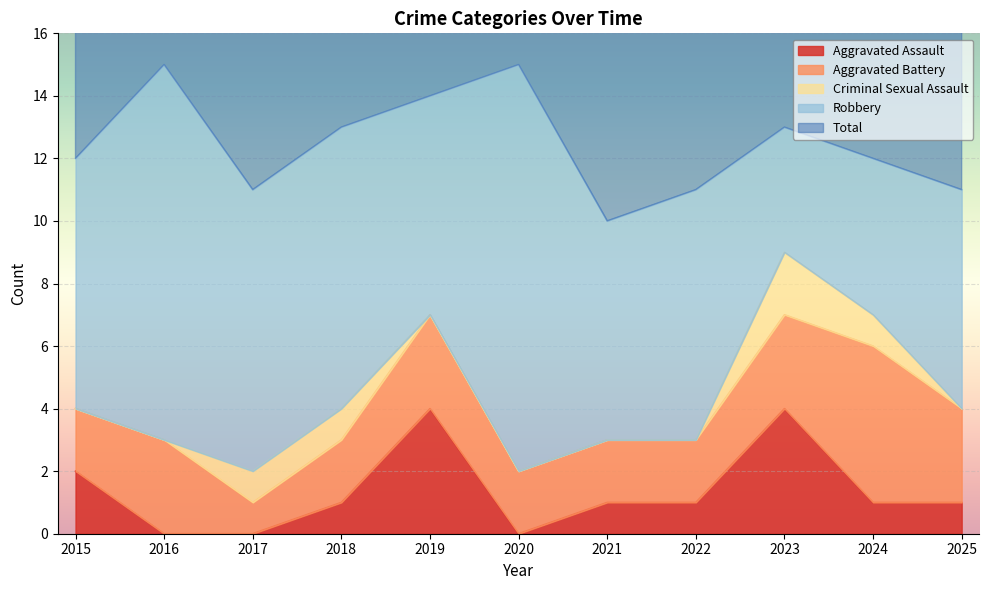

At which label is Robbery closest to 8?

2015